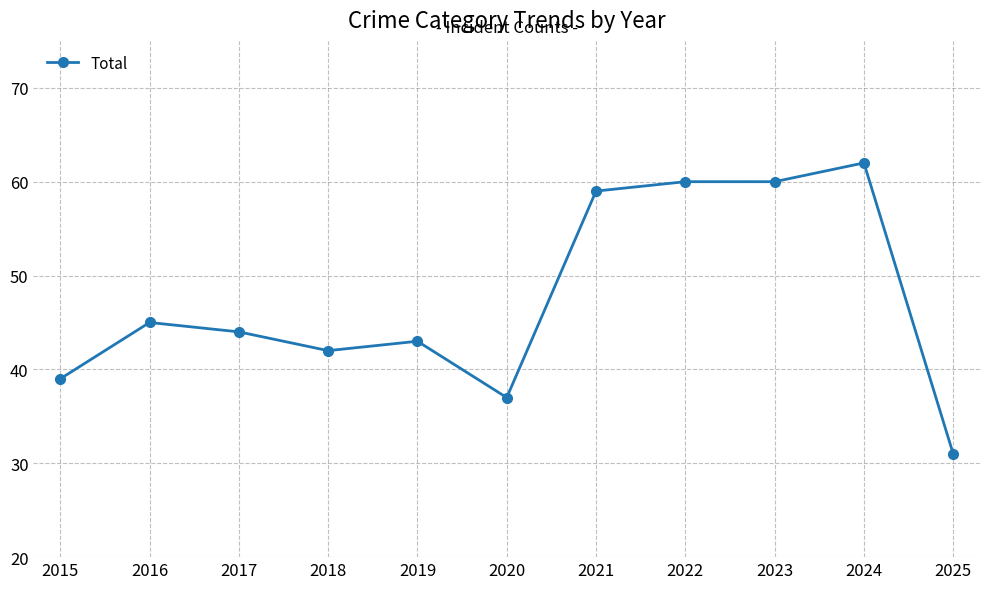

Reading left to right, what are all the values shown in this chart?

2015=39	2016=45	2017=44	2018=42	2019=43	2020=37	2021=59	2022=60	2023=60	2024=62	2025=31